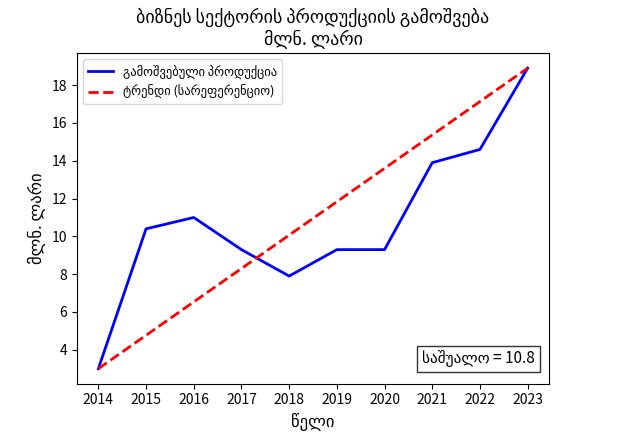

At which category does the chart reach its minimum across all series?

2014